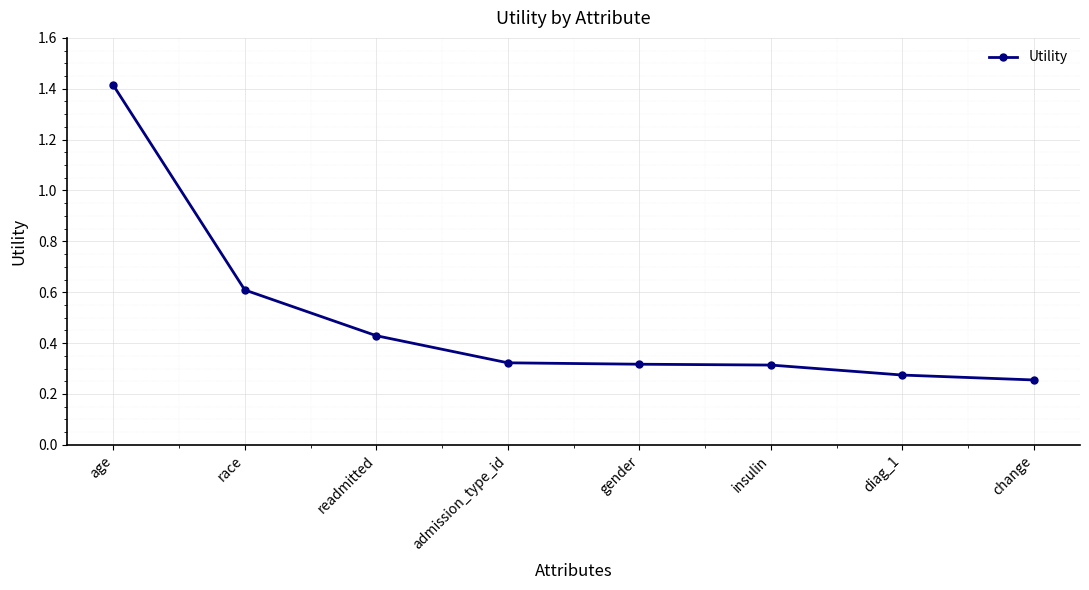

What is the difference between the maximum and minimum values?

1.2